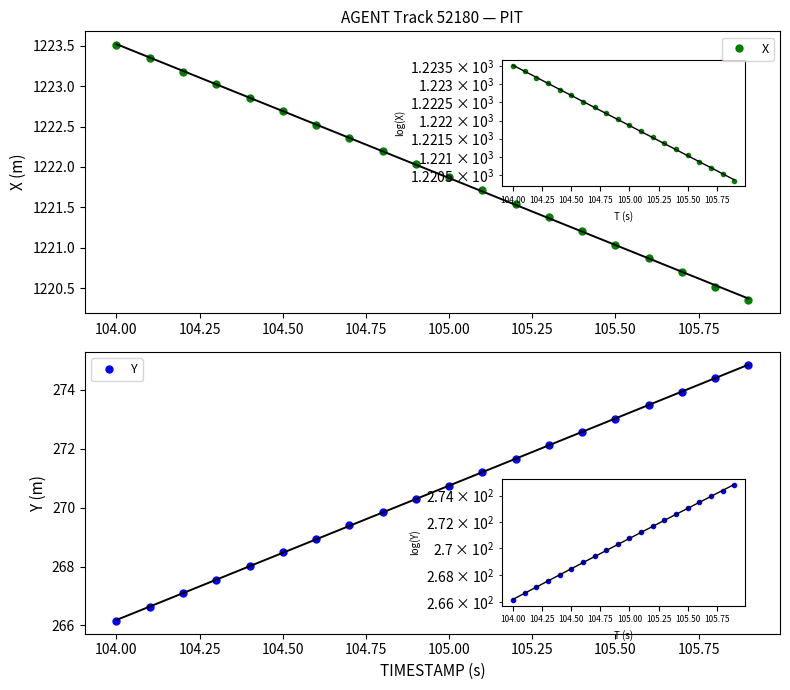

At how many categories does at least one series exceed 836?

20